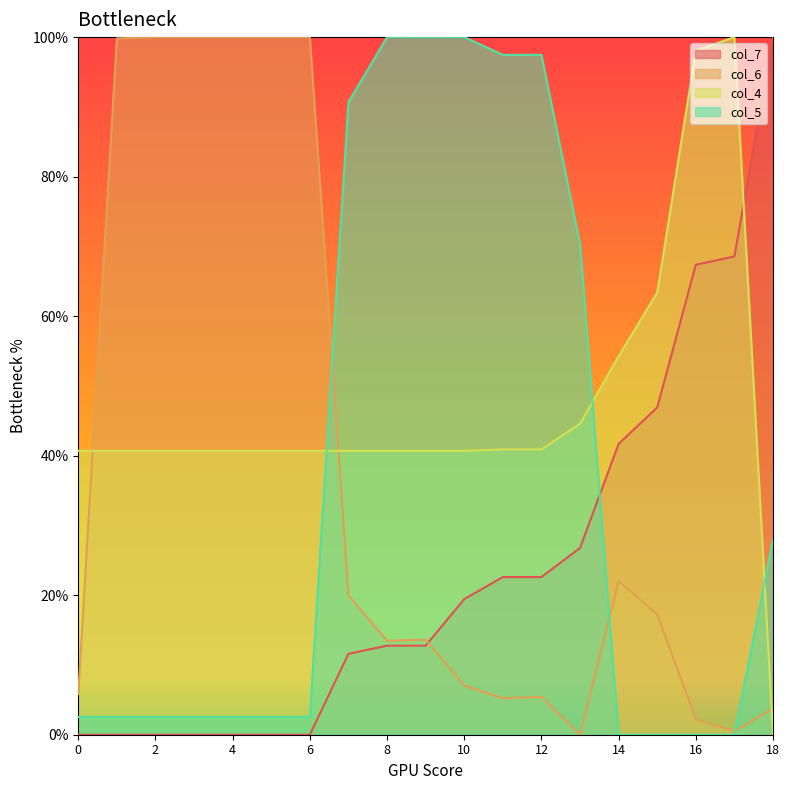

What is the maximum value for col_5?

1.0